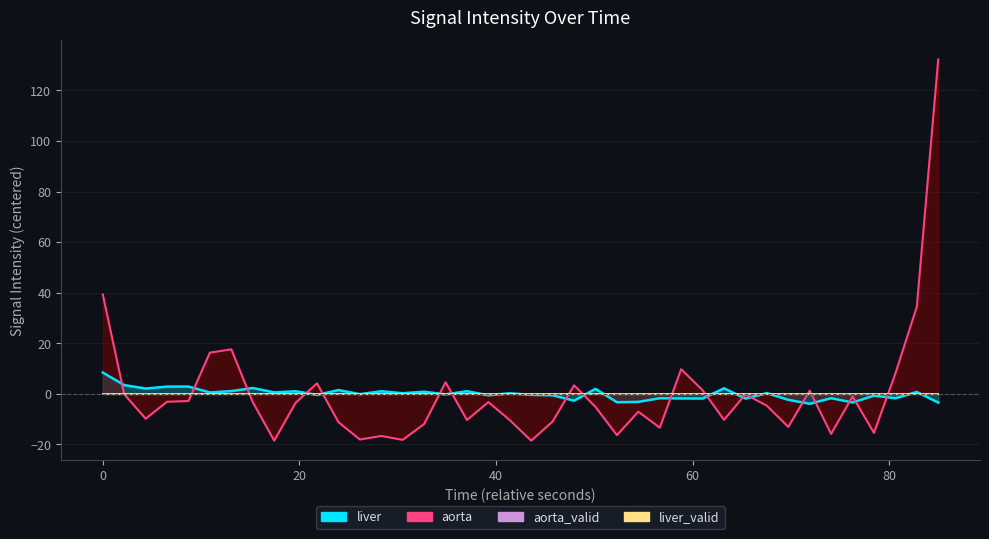

What is the difference between the second highest and minimum values in the aorta series?

57.8